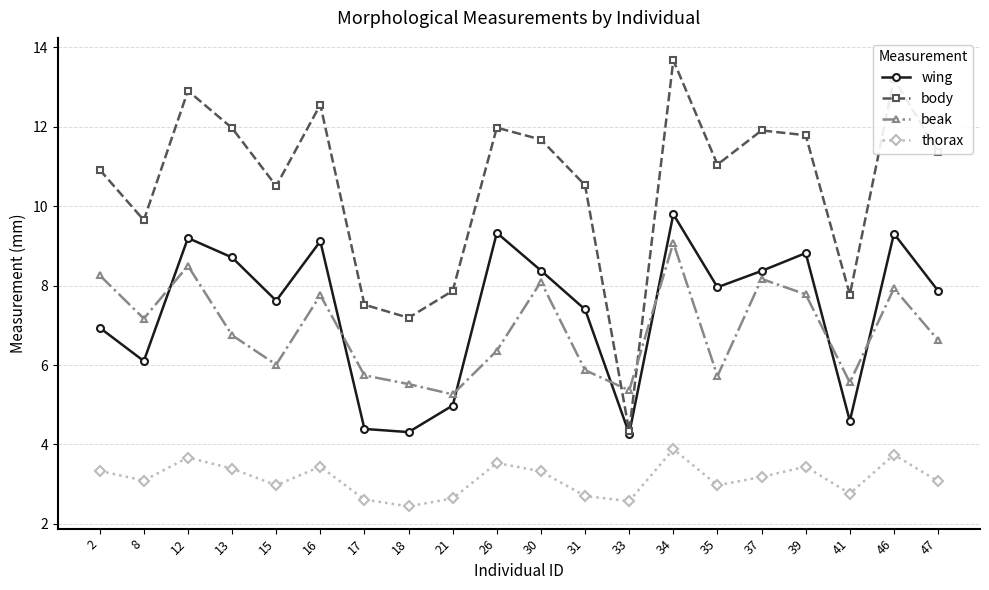

What is the total value across all series at 21?

20.8